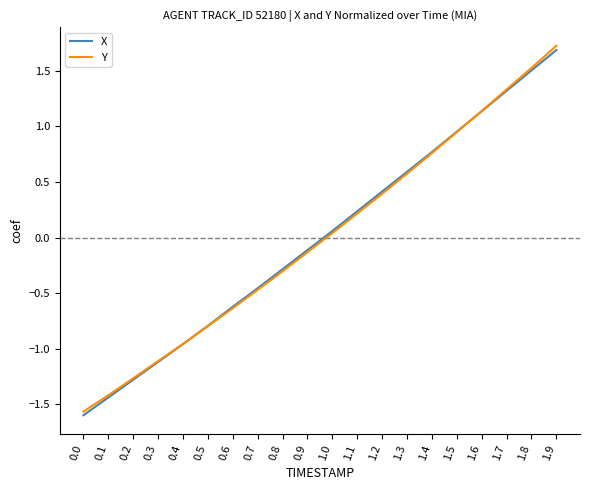

The X series shows -1.3 at 0.2. True or false?

True